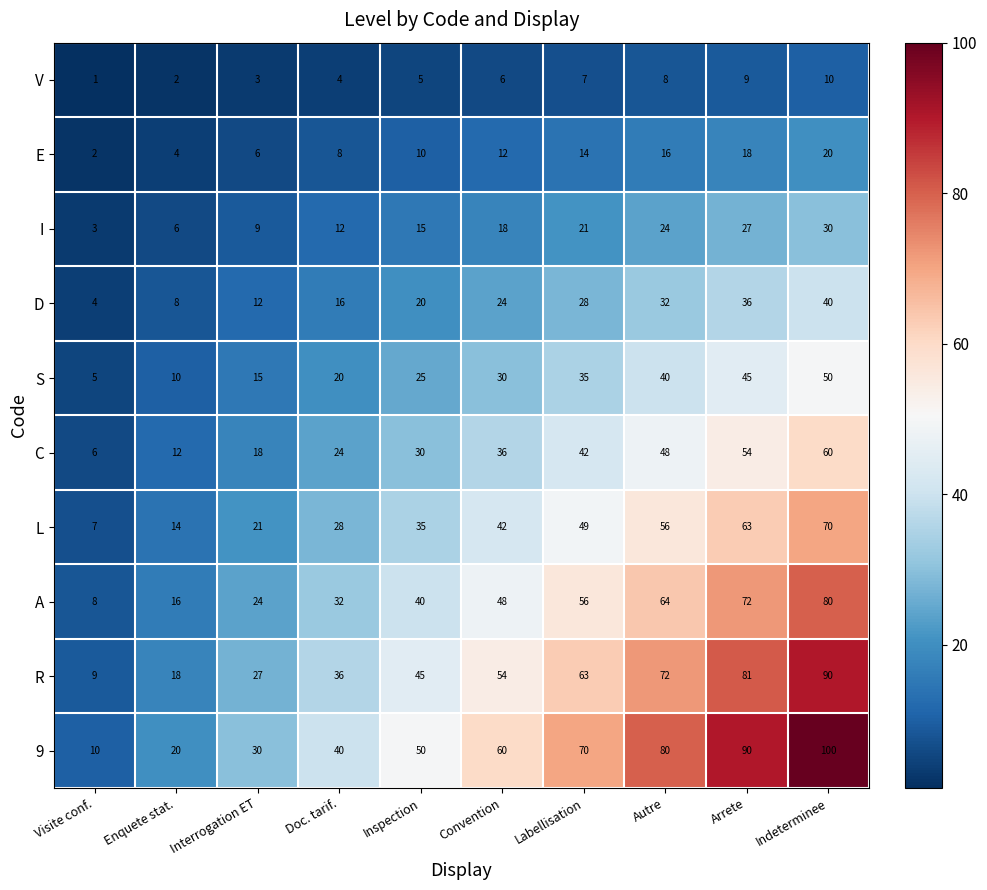

At which label does V reach its minimum?

Visite conf.